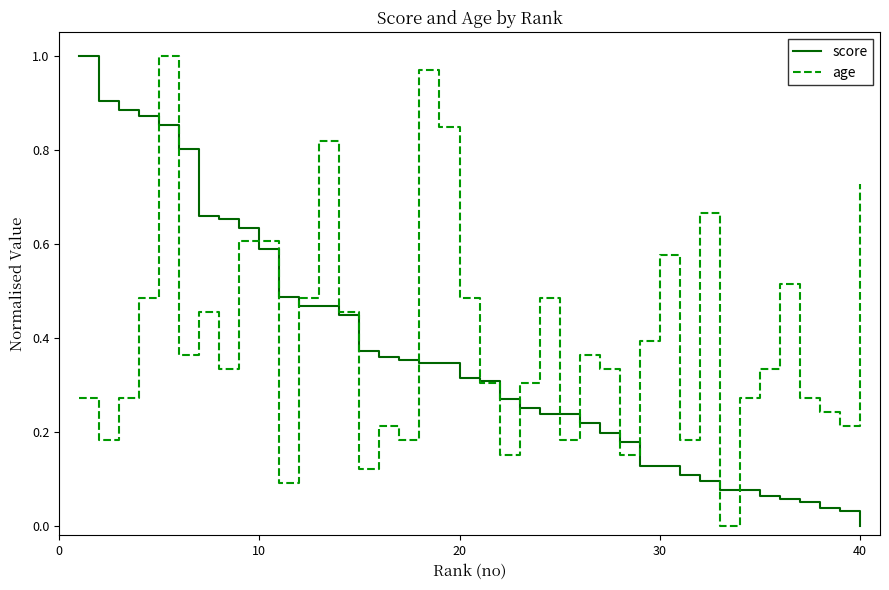

How many lines are shown in the chart?

2